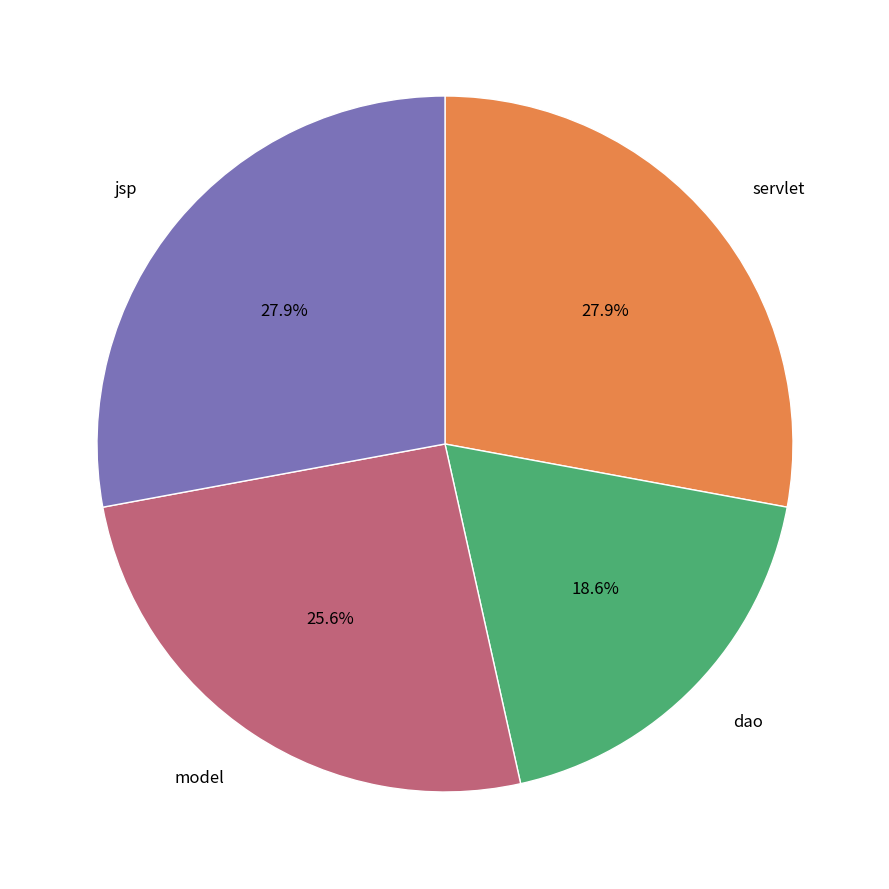

Rank the categories by value from highest to lowest.

servlet, jsp, model, dao